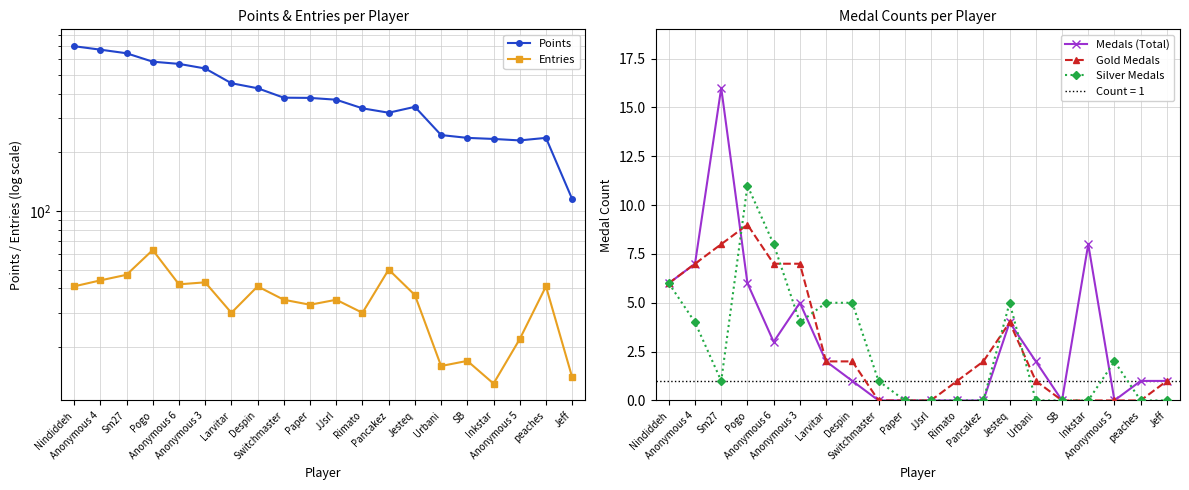

Between which two adjacent categories do Silver Medals and Medals (Total) first intersect?

Sm27 and Pogo